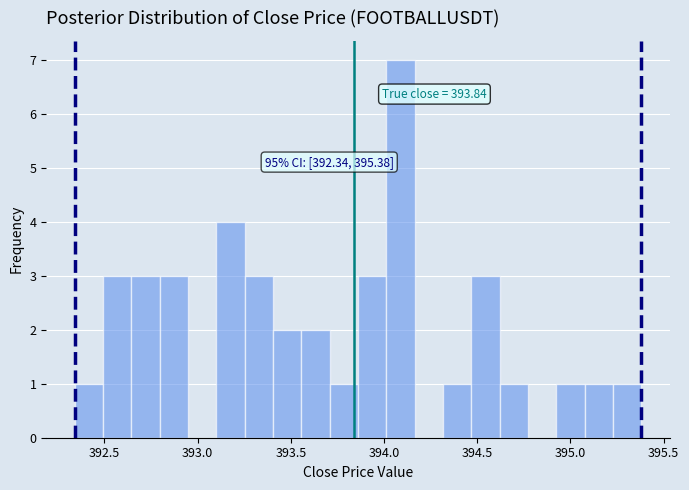

Around what value on the x-axis is the tallest bar? Give the approximate position of its centre, as read against the axis.

394.10